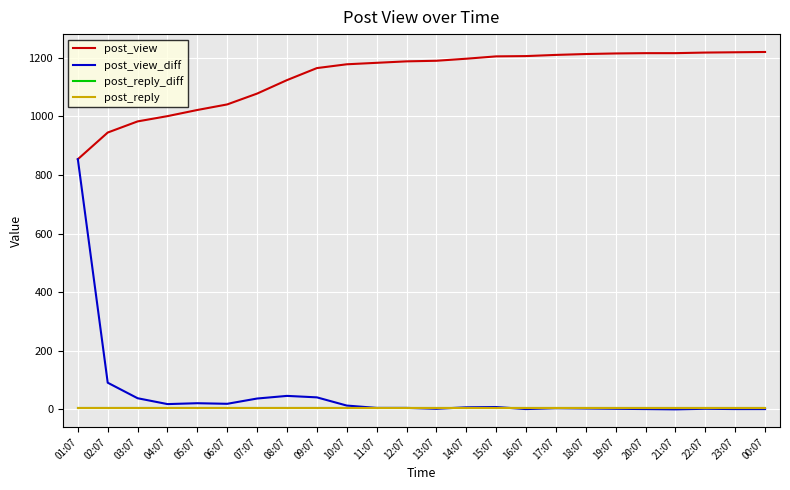

How many intersections are there between post_reply_diff and post_view_diff?

3